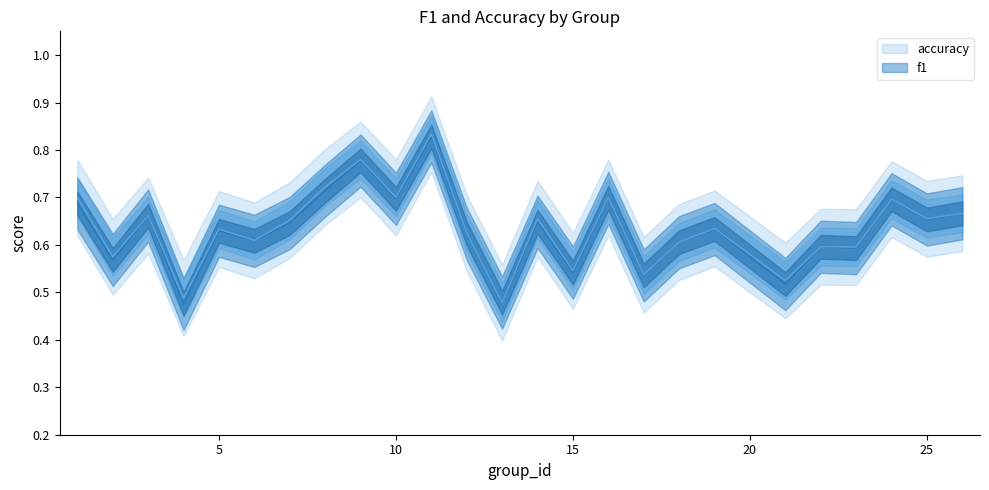

What are all the series names shown in the legend?

f1, accuracy